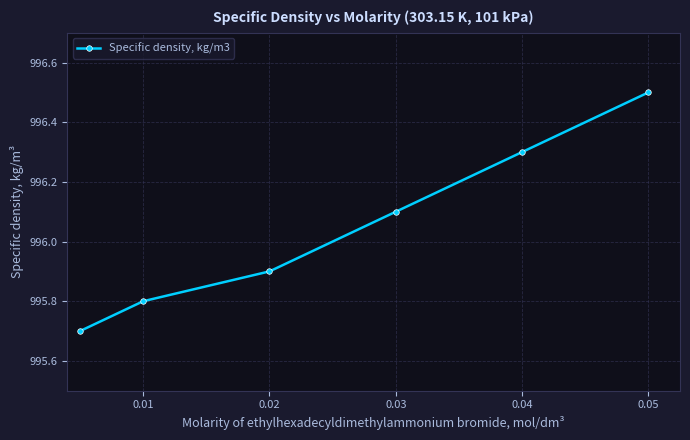

How many data points does each series have?

6